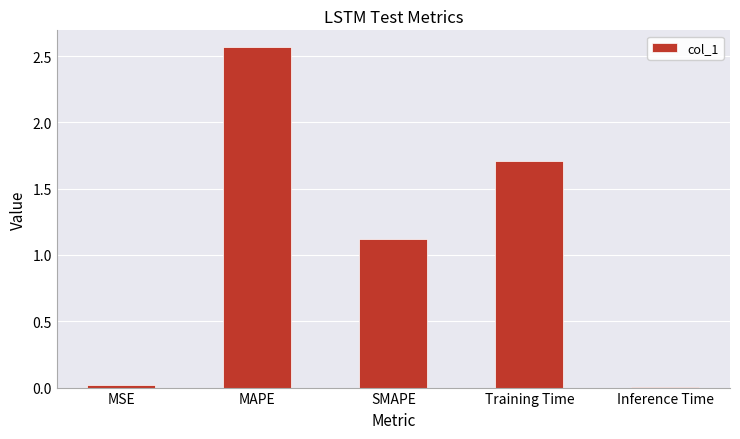

Which category has the highest value across all series?

MAPE